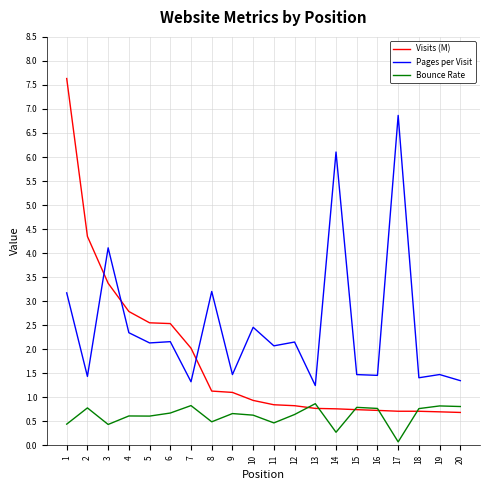

True or false: Pages per Visit and Bounce Rate cross at least once.

False